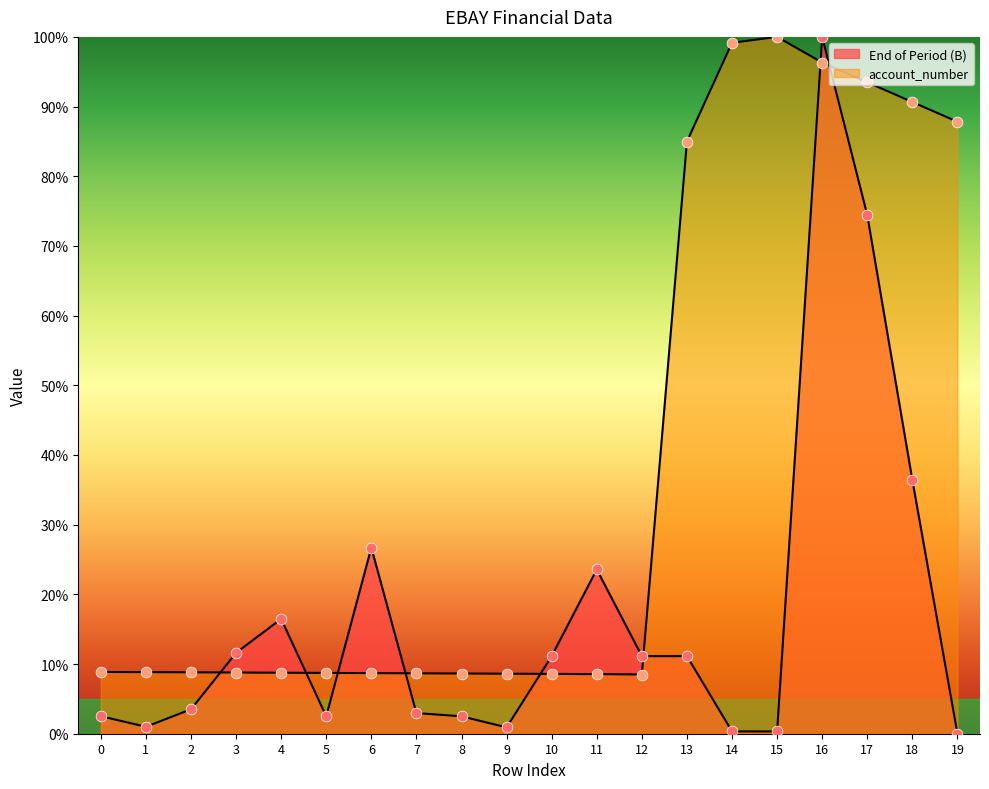

At how many categories does at least one series exceed 73?

7